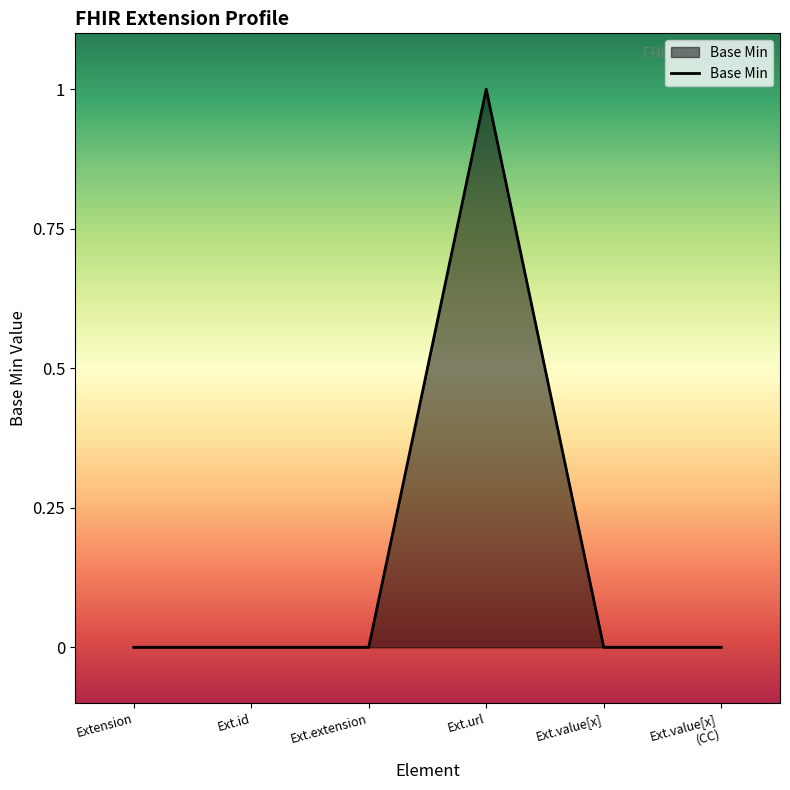

Which label corresponds to the largest value in the chart?

Ext.url